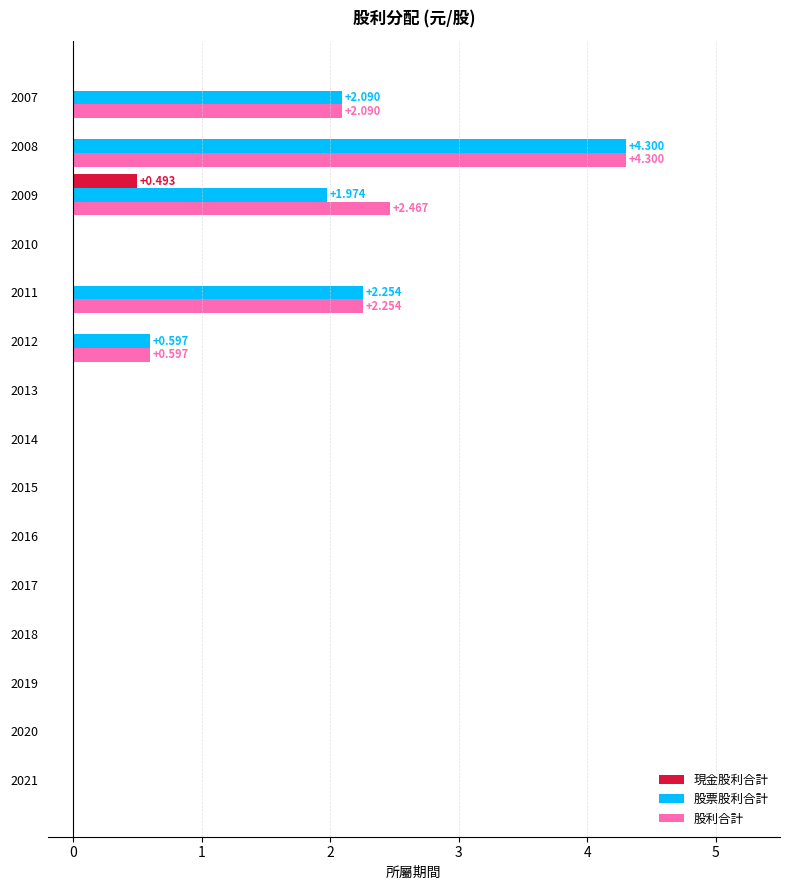

What is the sum of all 股票股利合計 values?

11.2